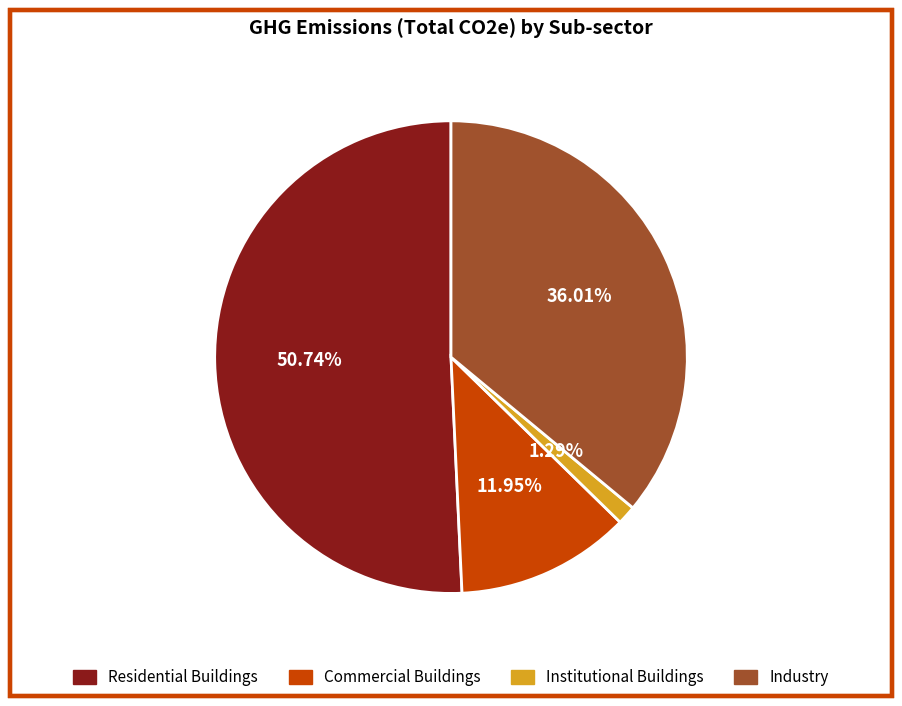

Which category has the smallest portion of the pie?

Institutional Buildings